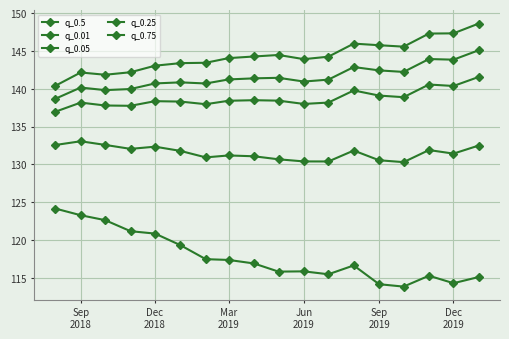

Is this an area chart (filled region under the line)?

No